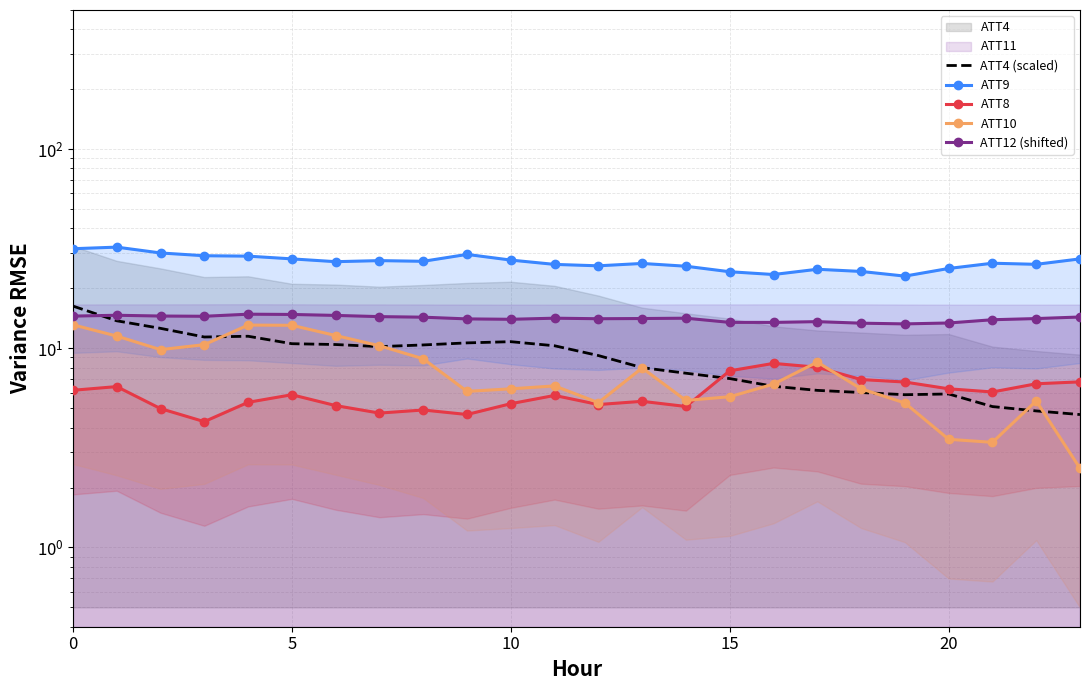

Which has a higher value, 11 or 7?

11